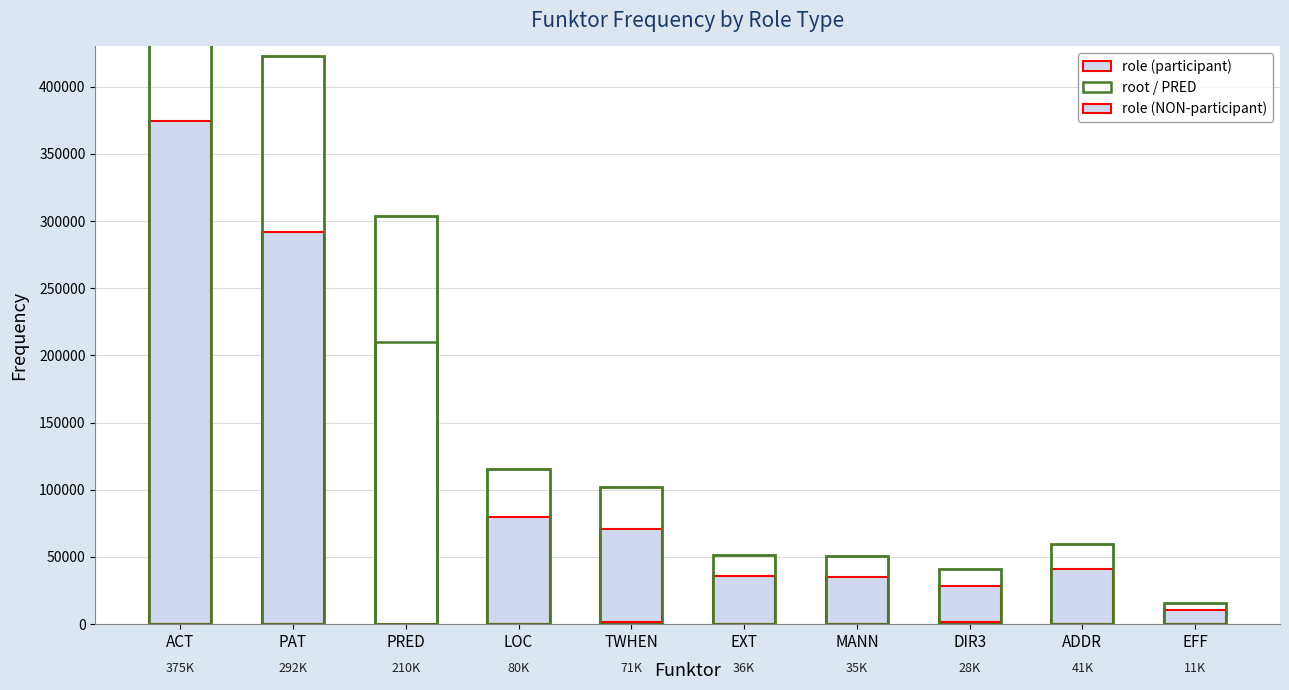

Which series has the largest total across all categories?

role (participant)